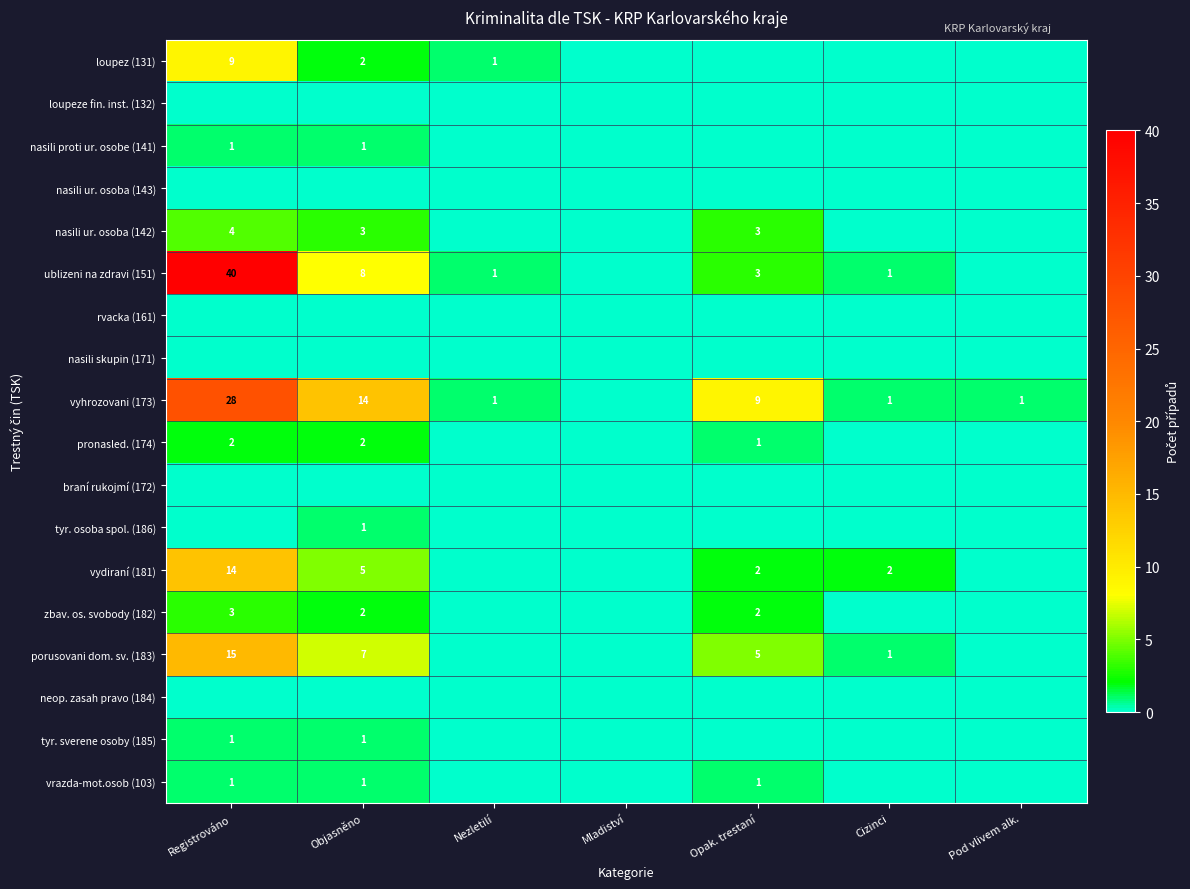

Which label corresponds to the largest value in the chart?

Registrováno